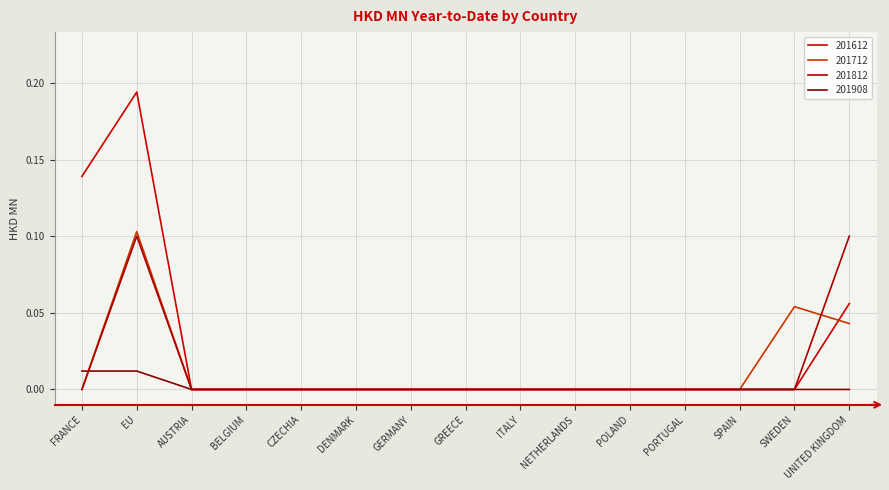

Does the chart display data point markers on the line(s)?

No